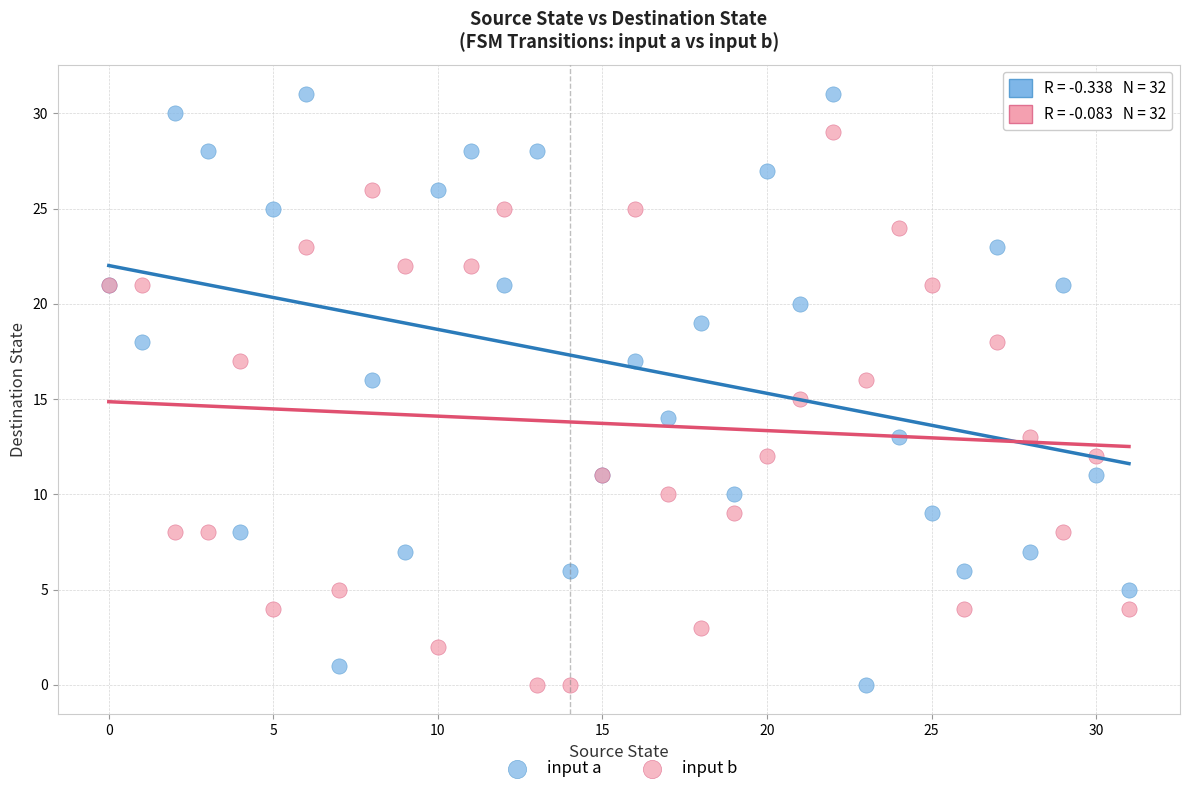

Which series contains the highest Y value?

input a